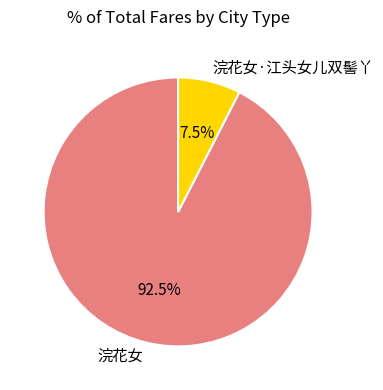

How many slices are in this pie chart?

2